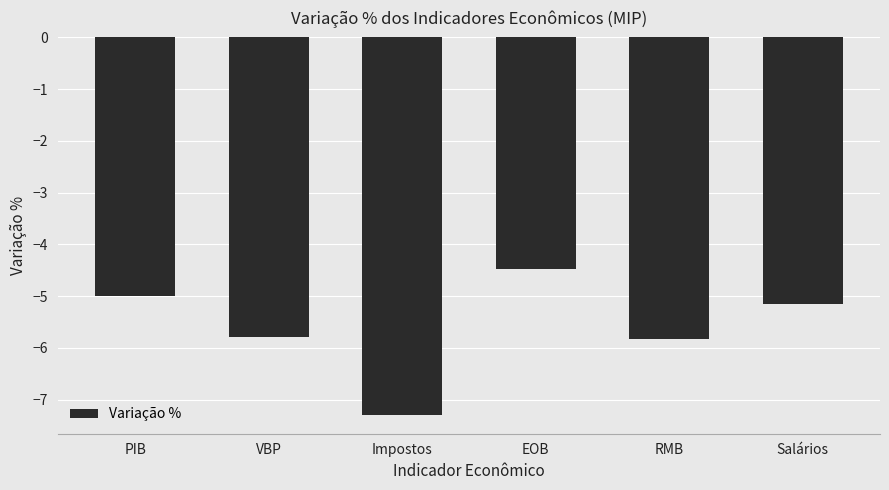

The value at Salários is -2.6. True or false?

False